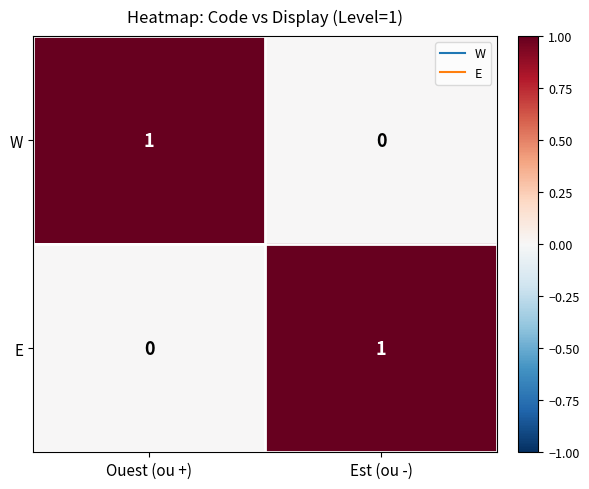

Where is E nearest to the value 0?

Ouest (ou +)